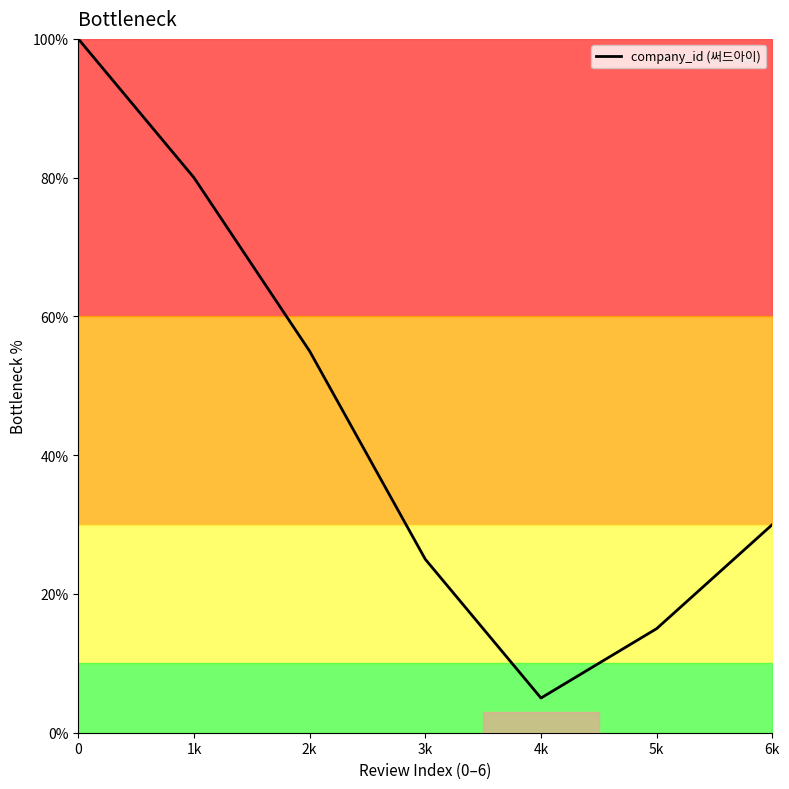

The value at 5k is 15. True or false?

True